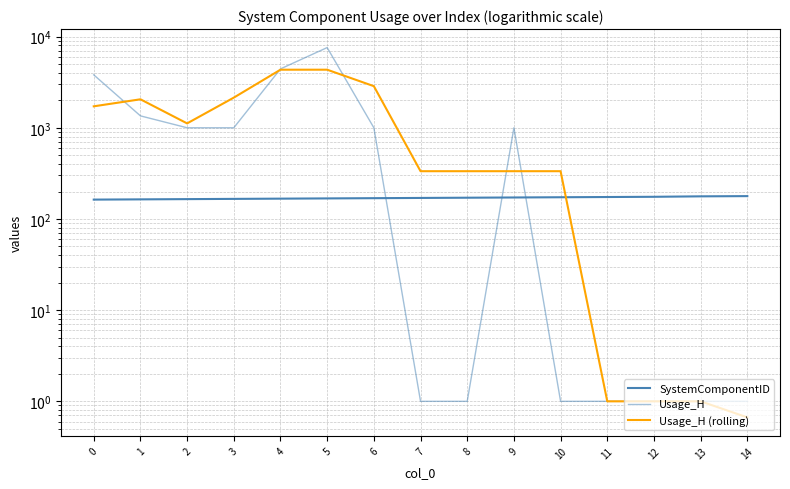

What is the value of the SystemComponentID point at the 13th from the left?

175.0